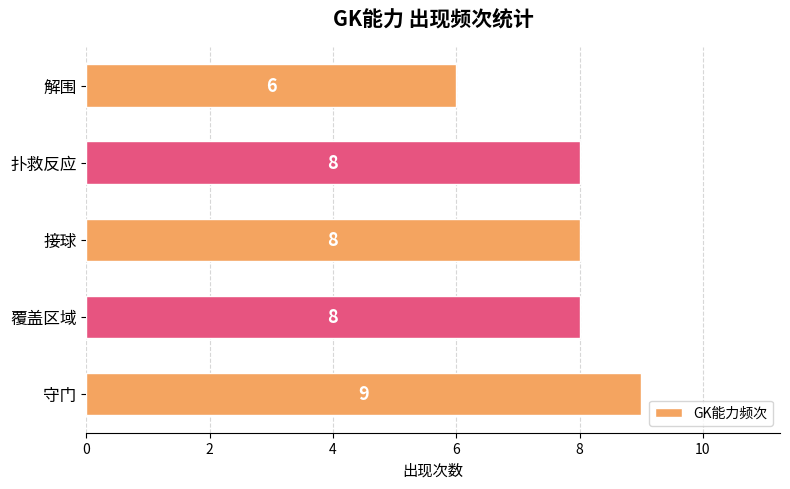

What is the maximum value shown in the chart?

9